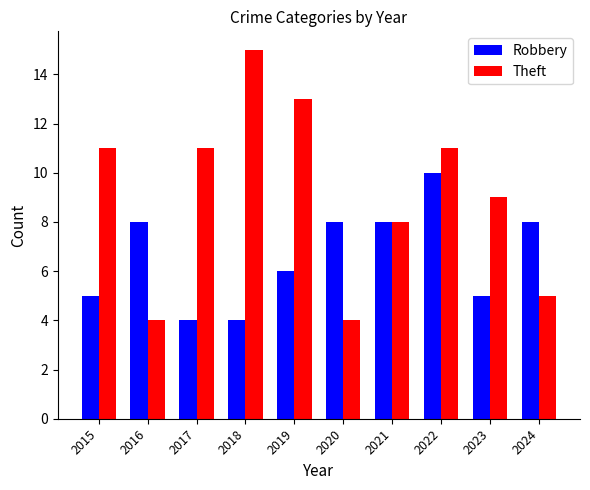

Between 2015 and 2017, which series saw the biggest shift?

Robbery